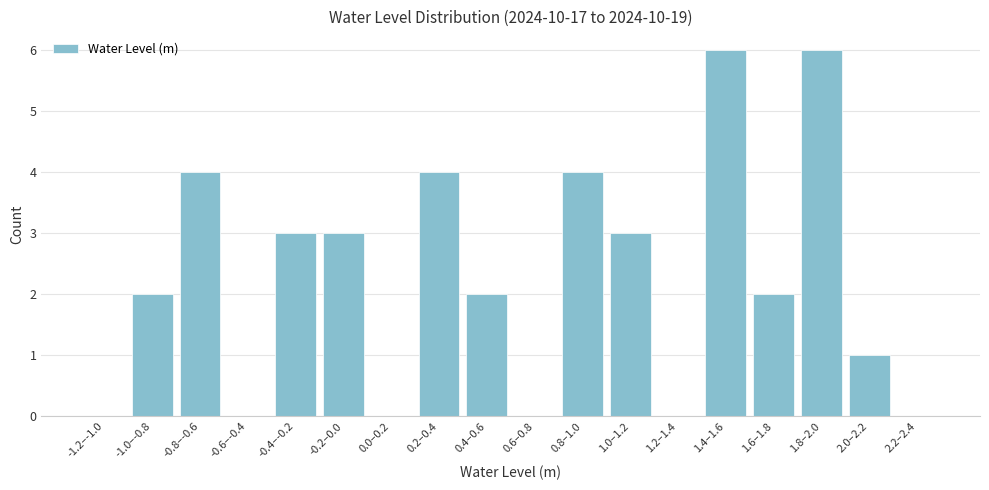

Reading right to left, extract all data points from this chart.

2.2–2.4=0	2.0–2.2=1	1.8–2.0=6	1.6–1.8=2	1.4–1.6=6	1.2–1.4=0	1.0–1.2=3	0.8–1.0=4	0.6–0.8=0	0.4–0.6=2	0.2–0.4=4	0.0–0.2=0	-0.2–0.0=3	-0.4–-0.2=3	-0.6–-0.4=0	-0.8–-0.6=4	-1.0–-0.8=2	-1.2–-1.0=0